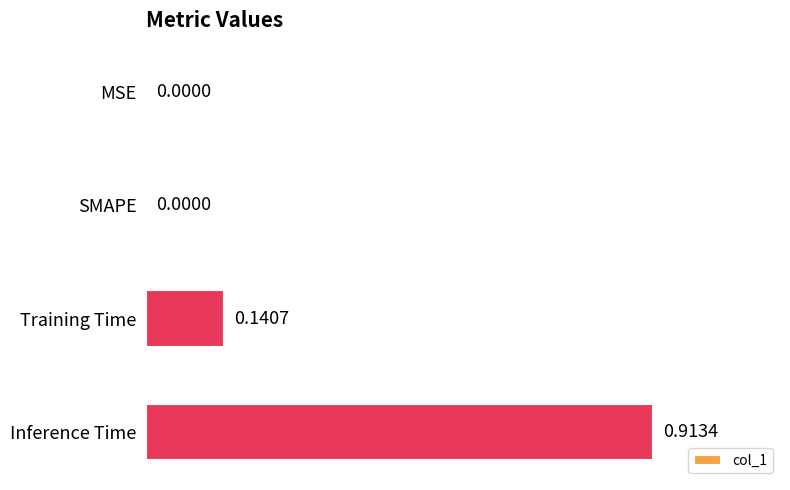

Which category has the highest value across all series?

Inference Time